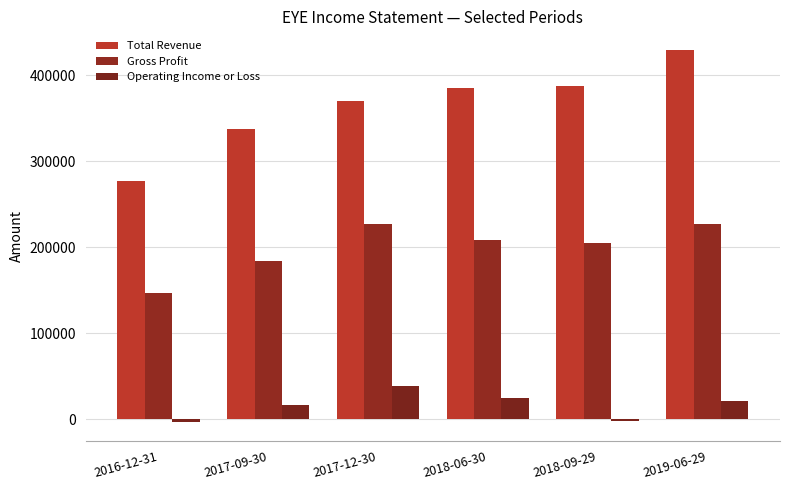

What are all the series names shown in the legend?

Total Revenue, Gross Profit, Operating Income or Loss